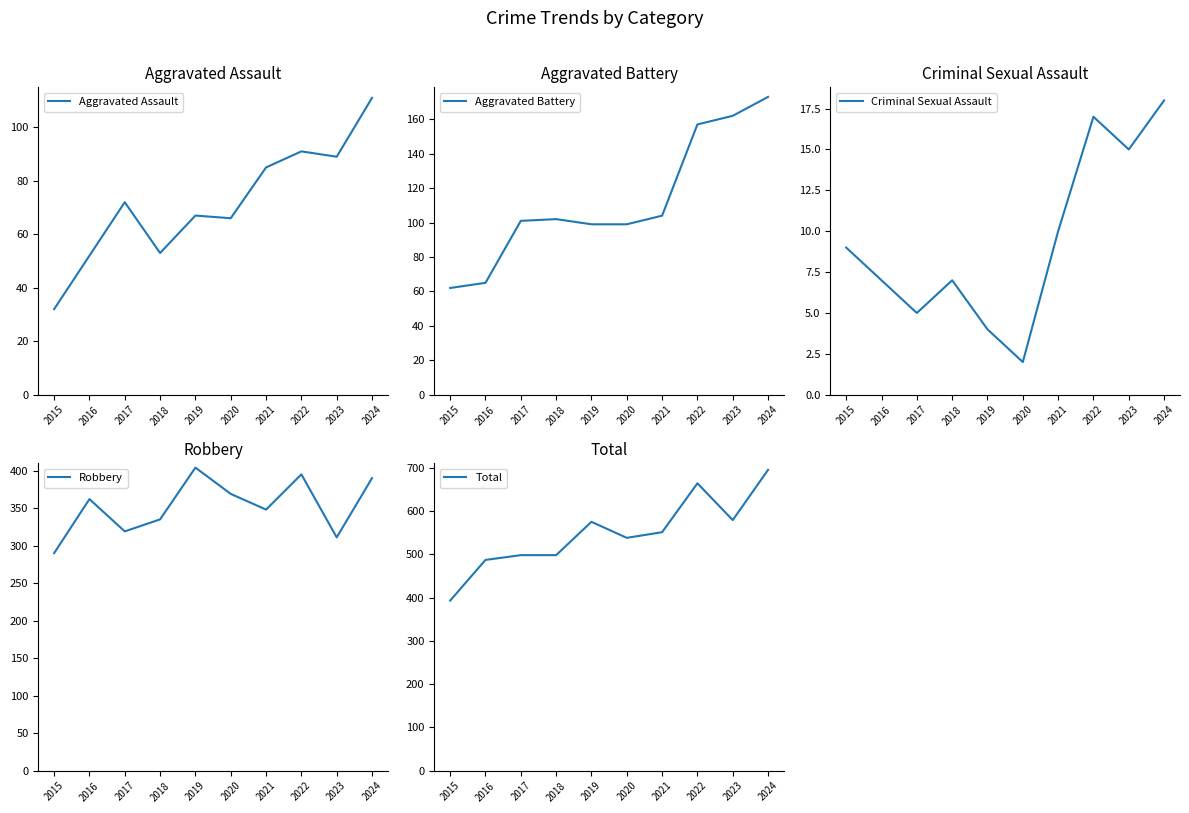

What value does the Robbery series have at 2016, to the nearest 10?

360